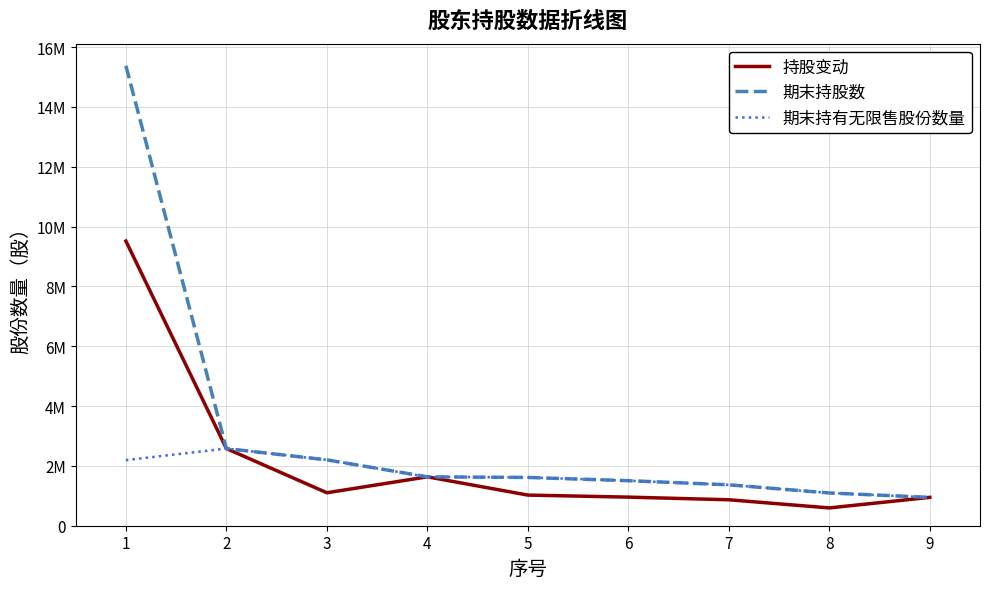

What are all the series names shown in the legend?

持股变动, 期末持股数, 期末持有无限售股份数量